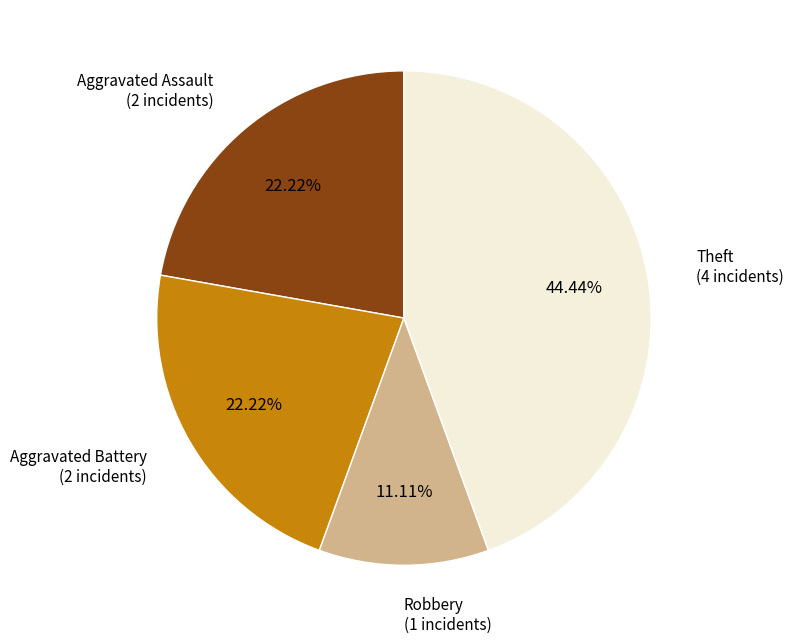

Does any single category account for the majority?

No